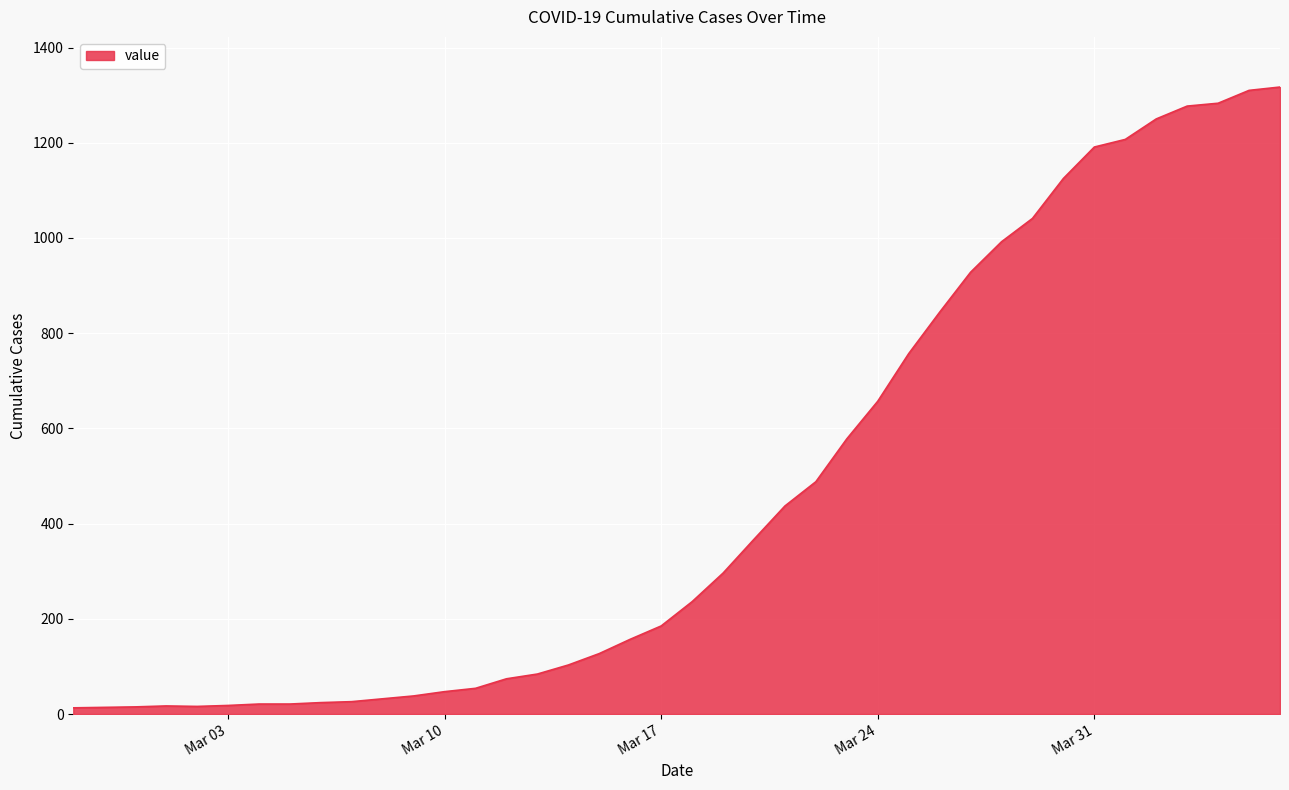

What is the greatest value displayed?

1317